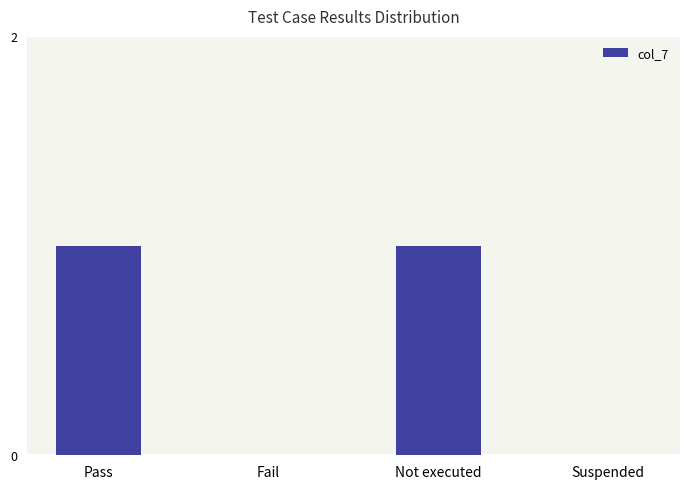

True or false: the data shows 1 at Not executed.

True